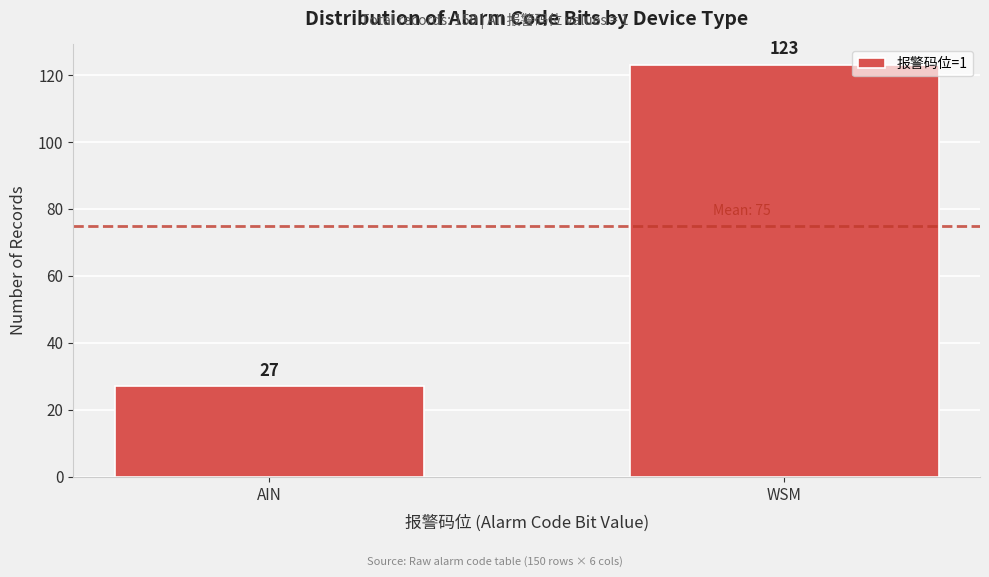

Reading left to right, transcribe all the data shown in this chart.

27	123